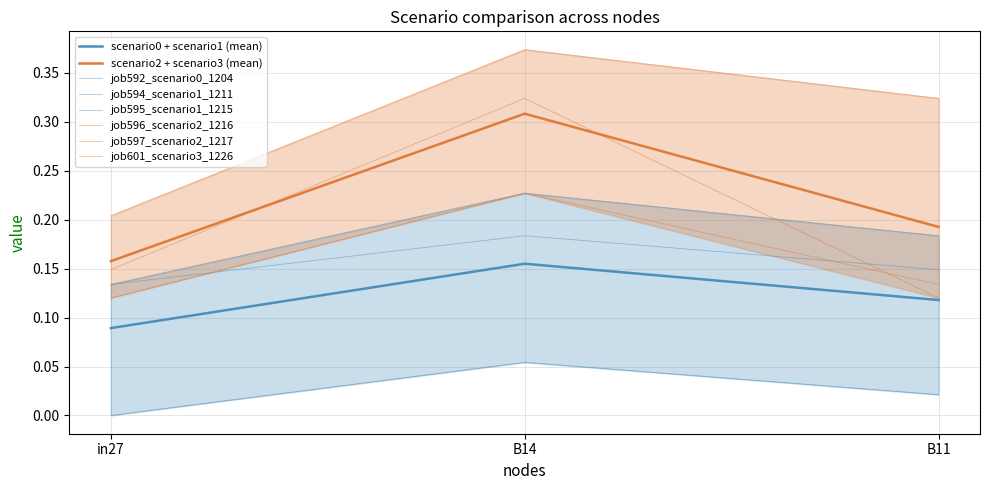

Which category has the highest value across all series?

B14